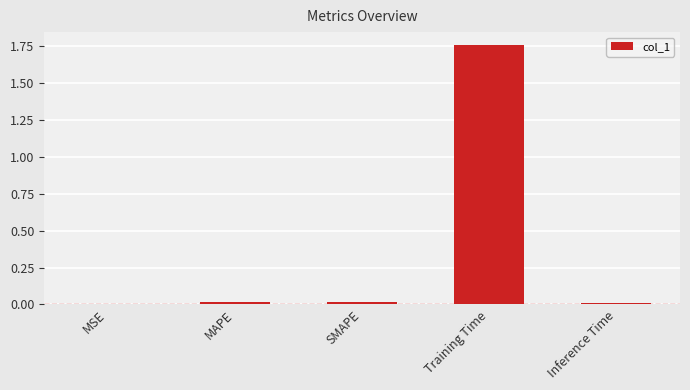

Which category has the highest value across all series?

Training Time